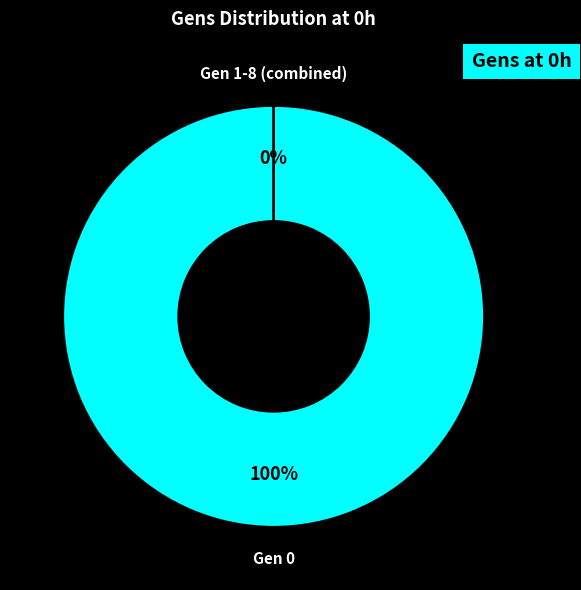

What percentage do 0 and 1 together represent?

100.0%